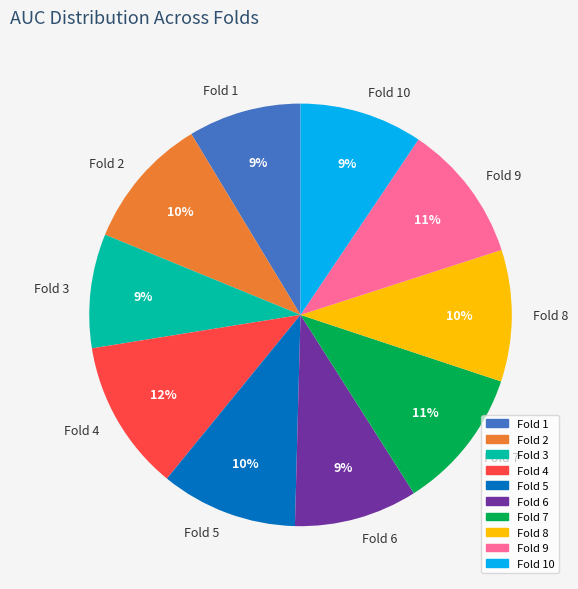

What percentage is the Fold 3 slice, to the nearest percent?

9%